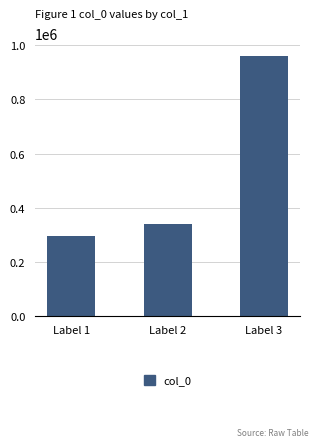

Rank the categories by value from lowest to highest.

Label 1, Label 2, Label 3